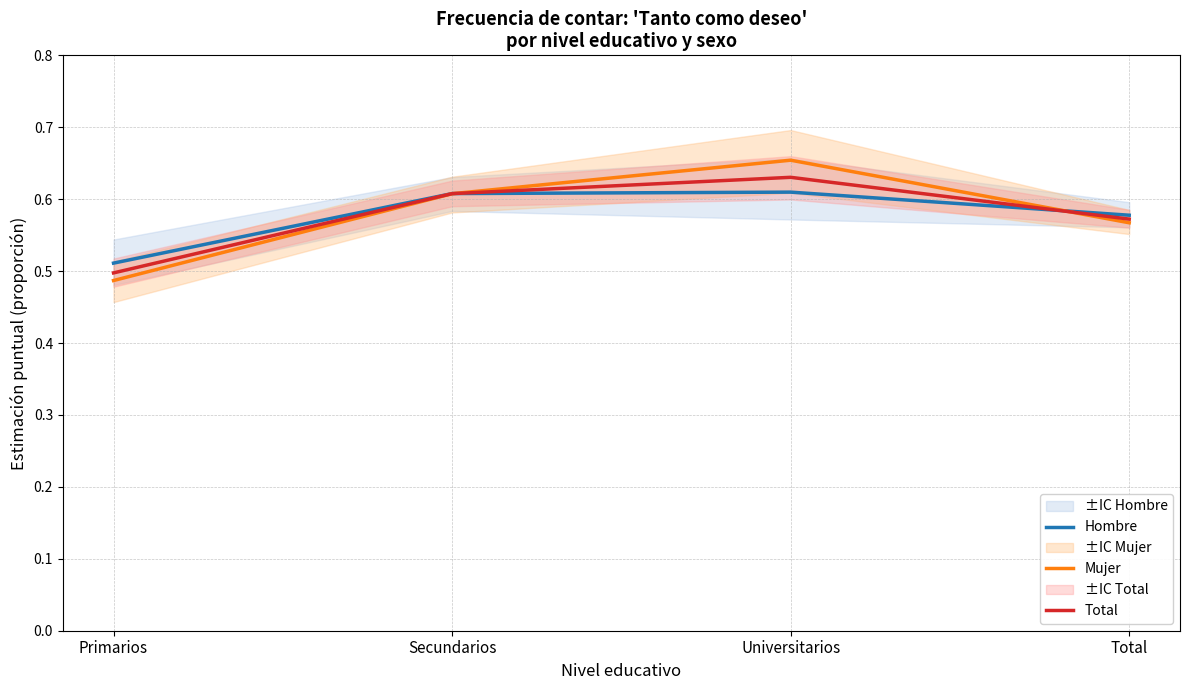

Which category has the lowest value across all series?

Primarios